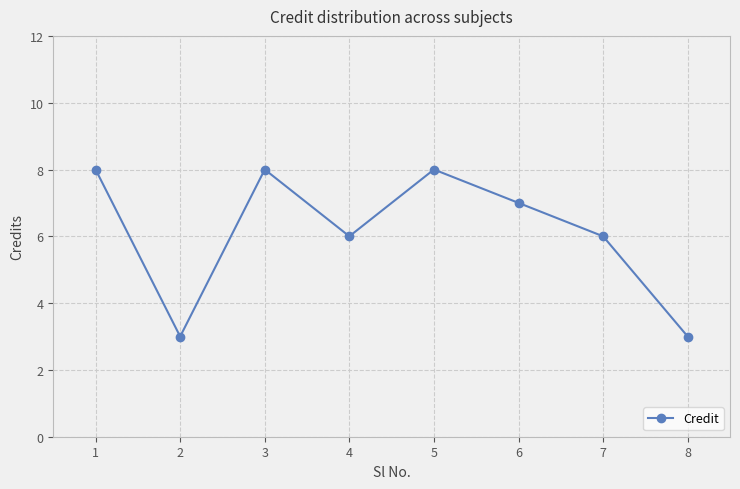

What is the maximum value shown in the chart?

8